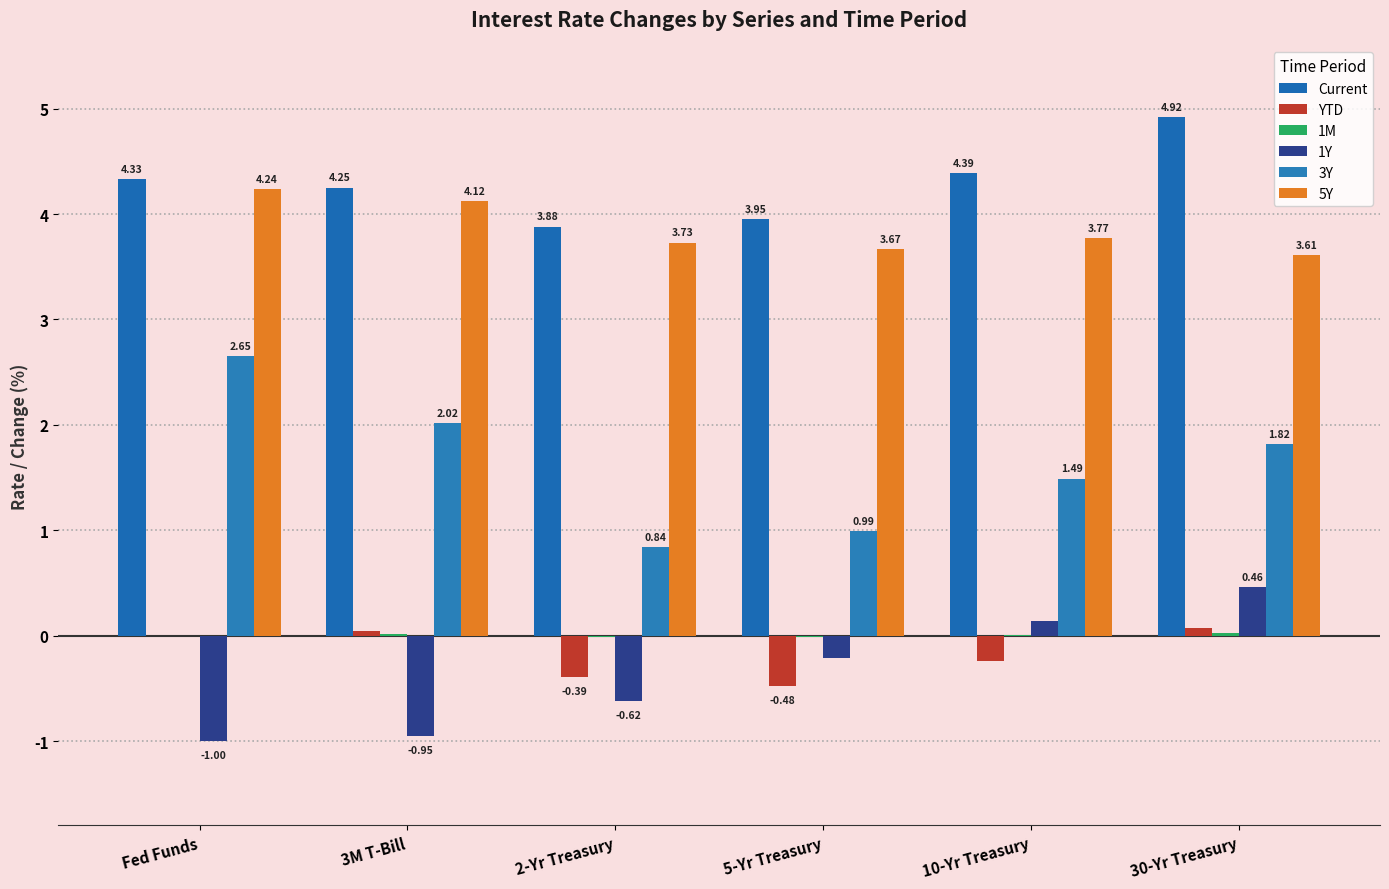

What position from the right is Fed Funds?

6